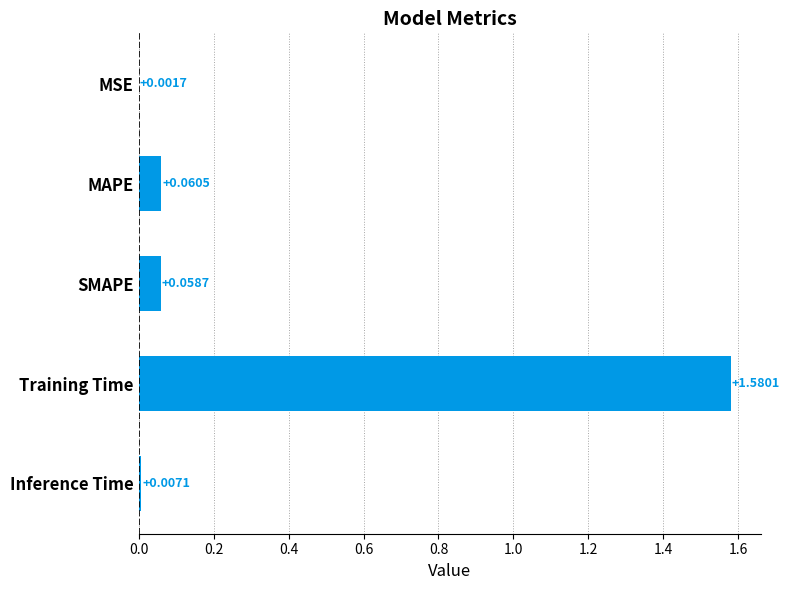

Which category has the highest value across all series?

Training Time